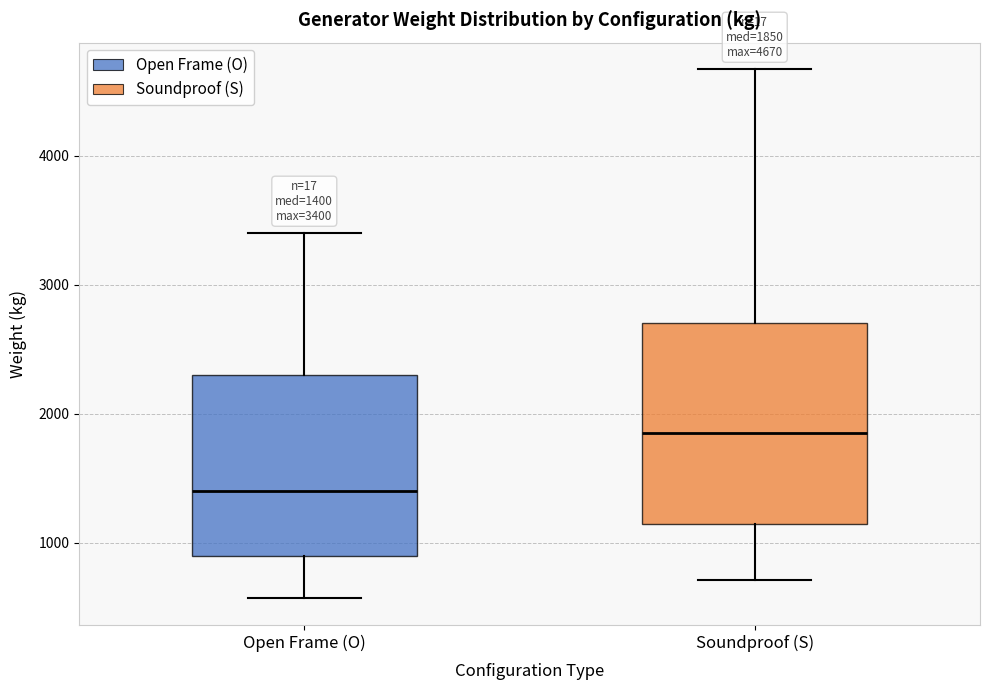

Which box's median line is the highest?

Soundproof (S)